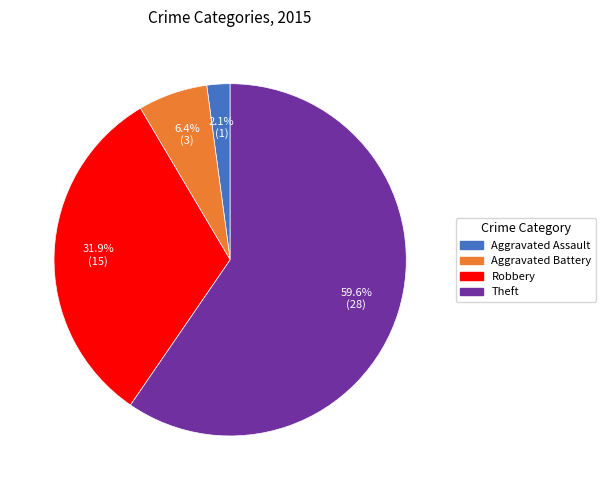

Does any single category account for the majority?

Yes